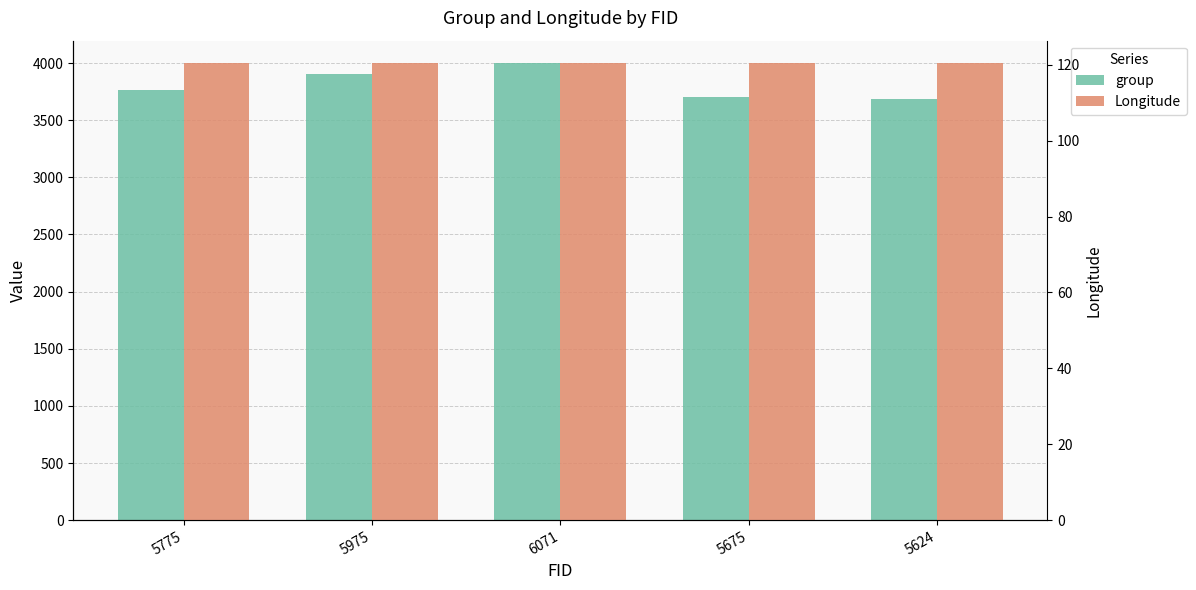

Is the value of group at 5775 greater than the value of Longitude at 5675?

Yes